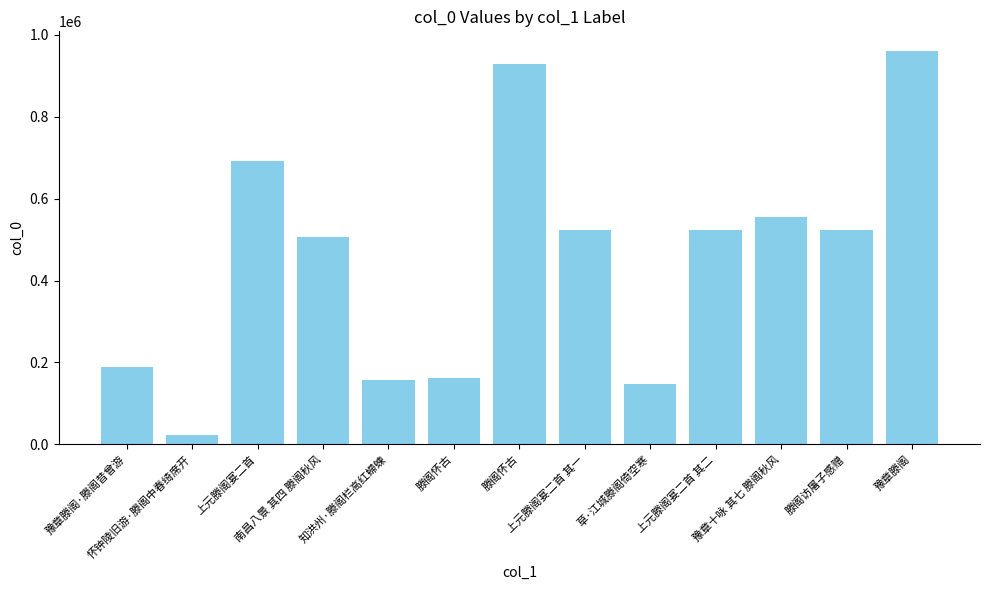

List the labels in order of value, smallest first.

怀钟陵旧游·滕阁中春绮席开, 草·江城滕阁倚空寒, 知洪州·滕阁栏高红螮蝀, 滕阁怀古, 豫章滕阁·滕阁昔曾游, 南昌八景 其四 滕阁秋风, 上元滕阁宴二首 其一, 上元滕阁宴二首 其二, 滕阁访屠子感赠, 豫章十咏 其七 滕阁秋风, 上元滕阁宴二首, 滕阁怀古, 豫章滕阁